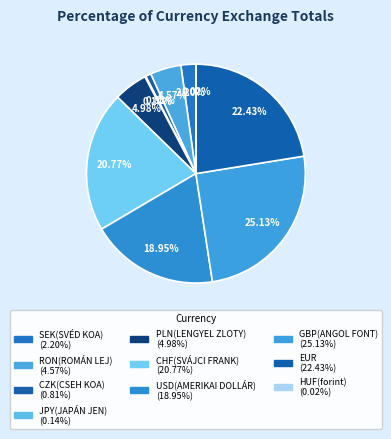

Does any single category account for the majority?

No